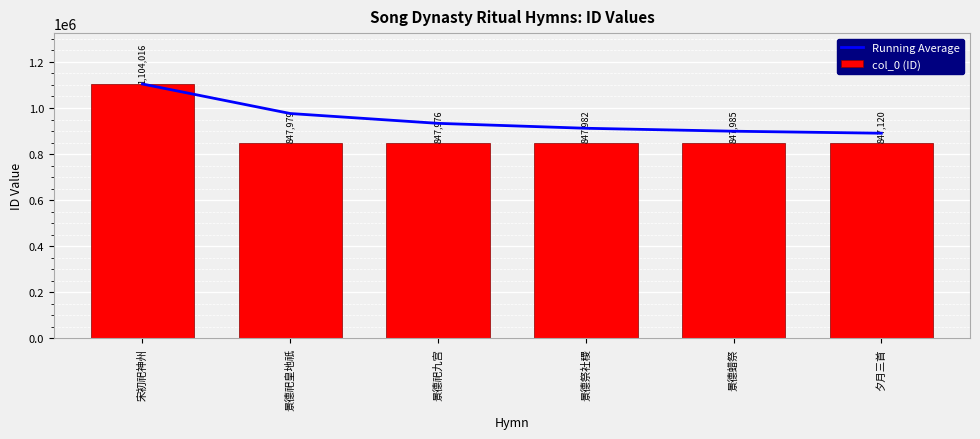

What is the average value of the col_0 (ID) series?

890510